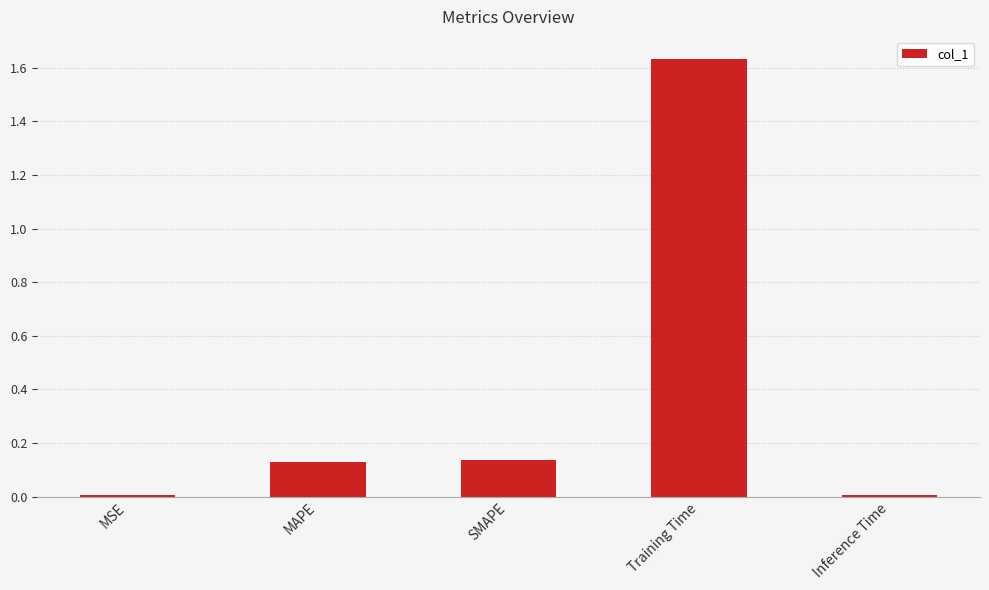

At which category does the chart reach its peak across all series?

Training Time